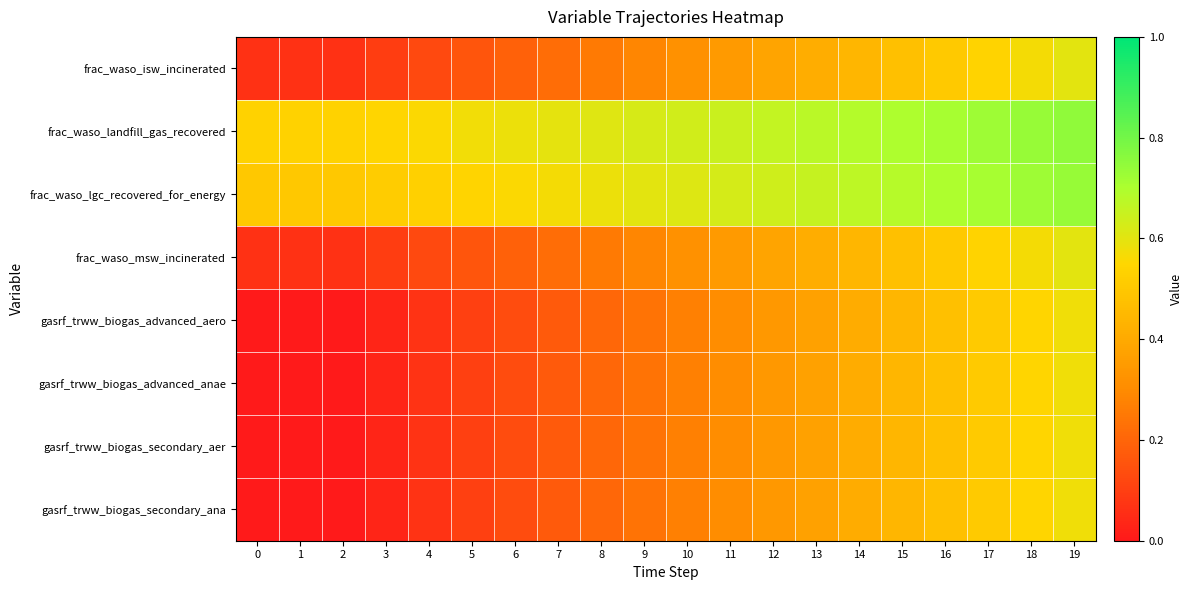

Reading right to left, extract all data points from this chart.

frac_waso_isw_incinerated: 19=0.6	18=0.6	17=0.5	16=0.5	15=0.5	14=0.4	13=0.4	12=0.4	11=0.3	10=0.3	9=0.3	8=0.3	7=0.2	6=0.2	5=0.2	4=0.1	3=0.1	2=0.1	1=0.1	0=0.1
frac_waso_landfill_gas_recovered: 19=0.7	18=0.7	17=0.7	16=0.7	15=0.7	14=0.7	13=0.7	12=0.7	11=0.6	10=0.6	9=0.6	8=0.6	7=0.6	6=0.6	5=0.6	4=0.6	3=0.5	2=0.5	1=0.5	0=0.5
frac_waso_lgc_recovered_for_energy: 19=0.7	18=0.7	17=0.7	16=0.7	15=0.7	14=0.7	13=0.7	12=0.6	11=0.6	10=0.6	9=0.6	8=0.6	7=0.6	6=0.6	5=0.5	4=0.5	3=0.5	2=0.5	1=0.5	0=0.5
frac_waso_msw_incinerated: 19=0.6	18=0.6	17=0.5	16=0.5	15=0.5	14=0.4	13=0.4	12=0.4	11=0.3	10=0.3	9=0.3	8=0.3	7=0.2	6=0.2	5=0.2	4=0.1	3=0.1	2=0.1	1=0.1	0=0.1
gasrf_trww_biogas_advanced_aero: 19=0.6	18=0.5	17=0.5	16=0.5	15=0.4	14=0.4	13=0.4	12=0.3	11=0.3	10=0.3	9=0.2	8=0.2	7=0.2	6=0.1	5=0.1	4=0.1	3=0.0	2=0.0	1=0.0	0=0.0
gasrf_trww_biogas_advanced_anae: 19=0.6	18=0.5	17=0.5	16=0.5	15=0.4	14=0.4	13=0.4	12=0.3	11=0.3	10=0.3	9=0.2	8=0.2	7=0.2	6=0.1	5=0.1	4=0.1	3=0.0	2=0.0	1=0.0	0=0.0
gasrf_trww_biogas_secondary_aer: 19=0.6	18=0.5	17=0.5	16=0.5	15=0.4	14=0.4	13=0.4	12=0.3	11=0.3	10=0.3	9=0.2	8=0.2	7=0.2	6=0.1	5=0.1	4=0.1	3=0.0	2=0.0	1=0.0	0=0.0
gasrf_trww_biogas_secondary_ana: 19=0.6	18=0.5	17=0.5	16=0.5	15=0.4	14=0.4	13=0.4	12=0.3	11=0.3	10=0.3	9=0.2	8=0.2	7=0.2	6=0.1	5=0.1	4=0.1	3=0.0	2=0.0	1=0.0	0=0.0